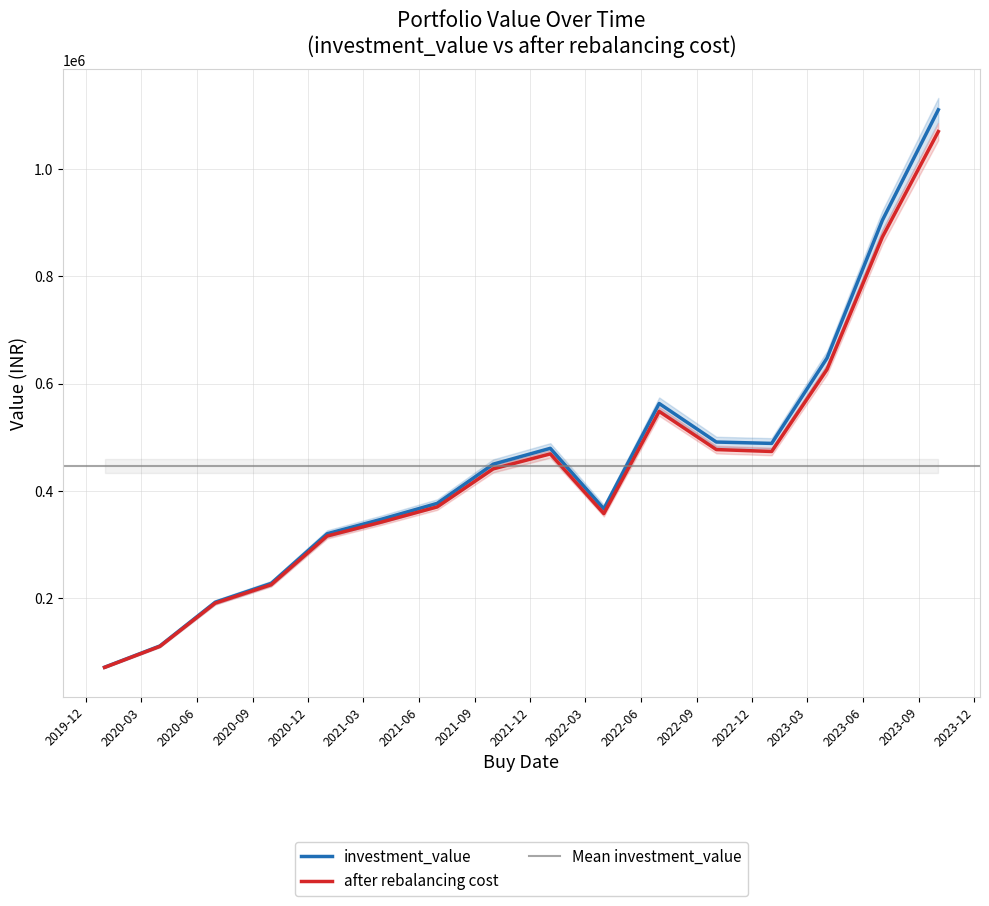

Is it true that investment_value equals 1109415.9 at 2023-10-03?

True